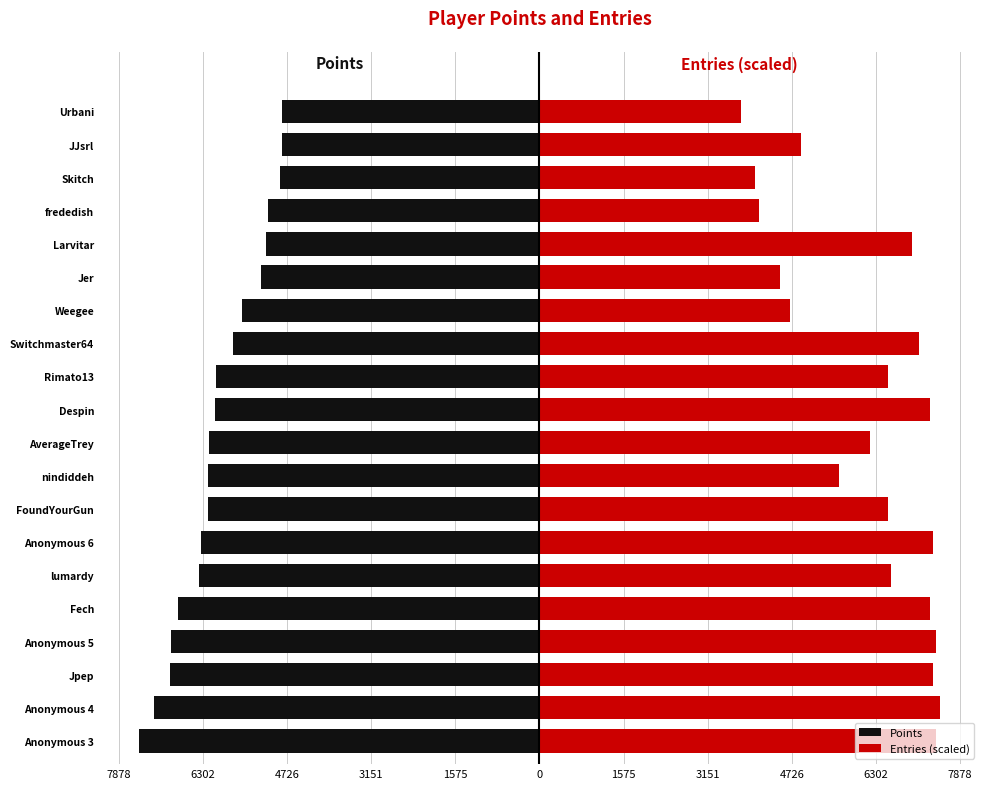

What are all the series names shown in the legend?

Points, Entries (scaled)